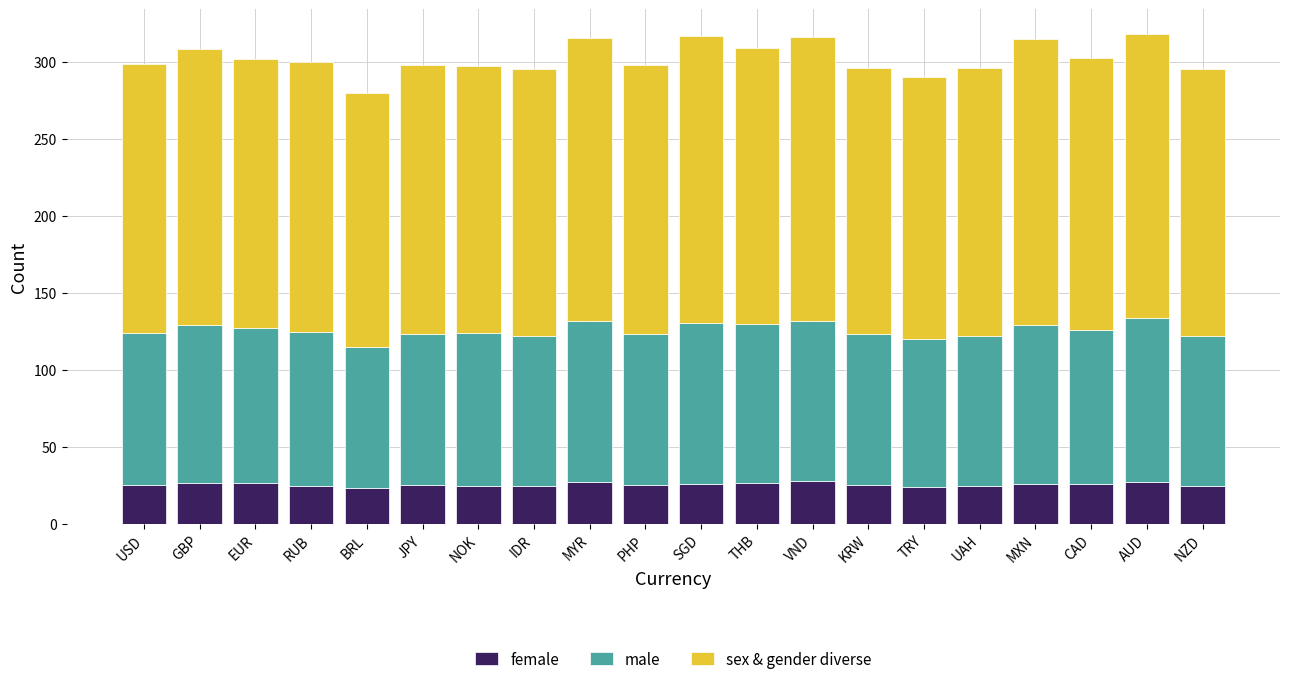

What is the total value across all series at BRL?

280.0